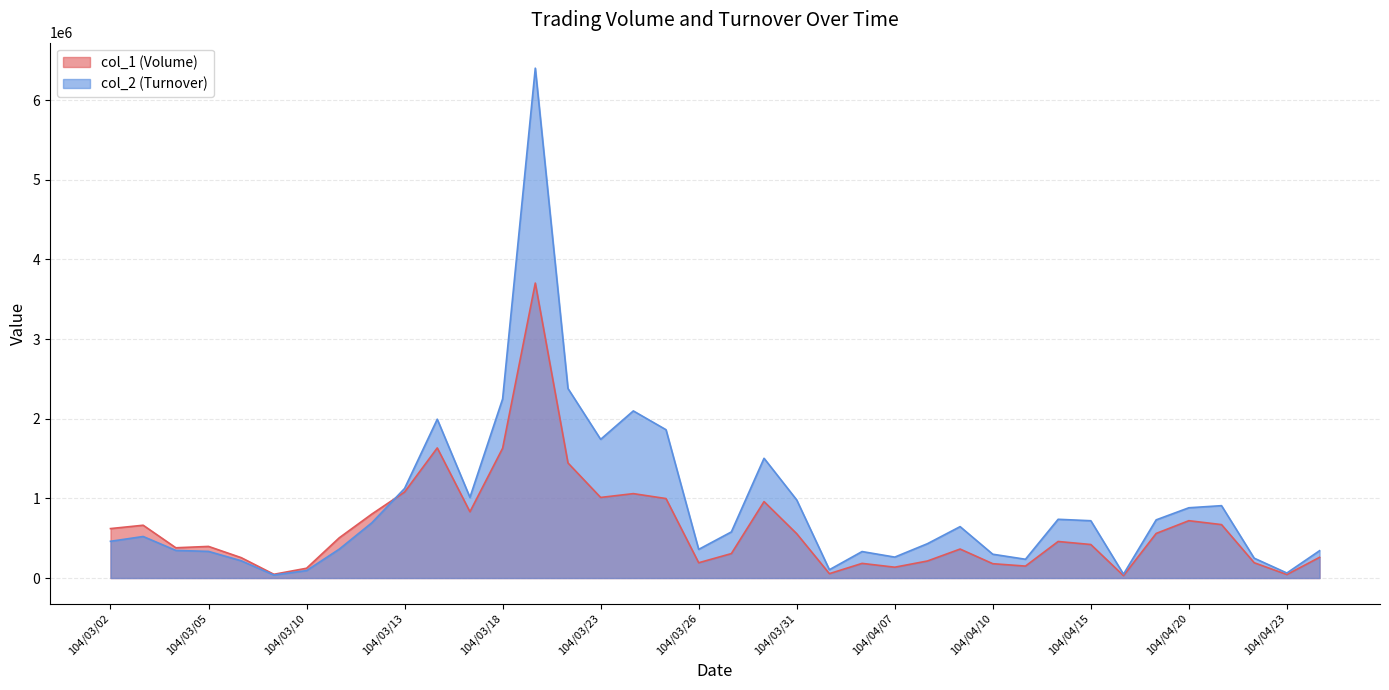

List the series in order of their peak value, lowest first.

col_1 (Volume), col_2 (Turnover)